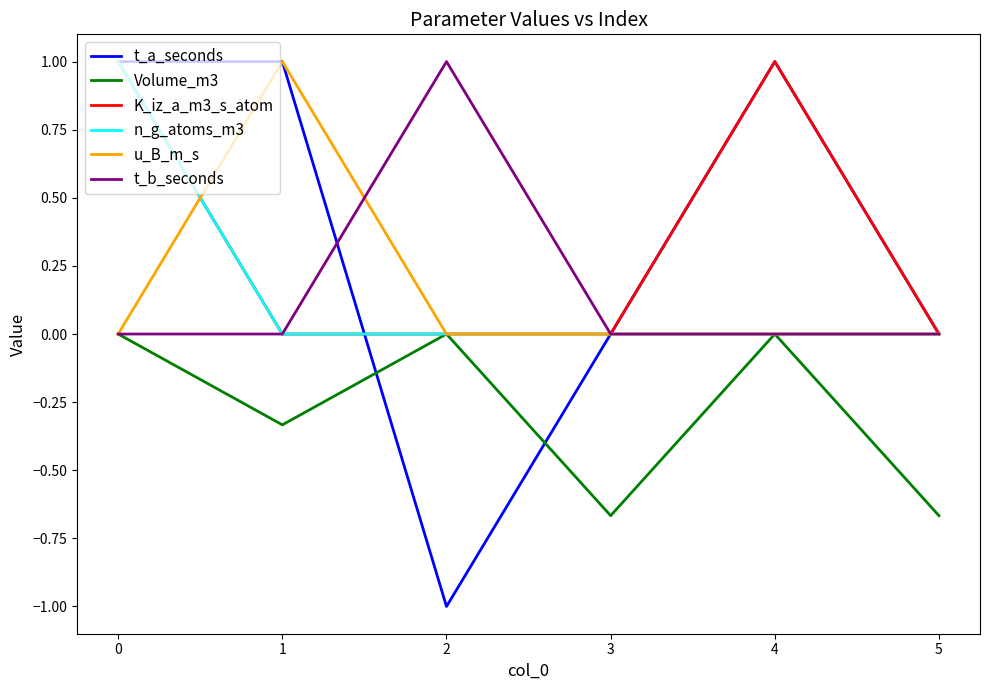

What is the maximum value shown in the chart?

1.0